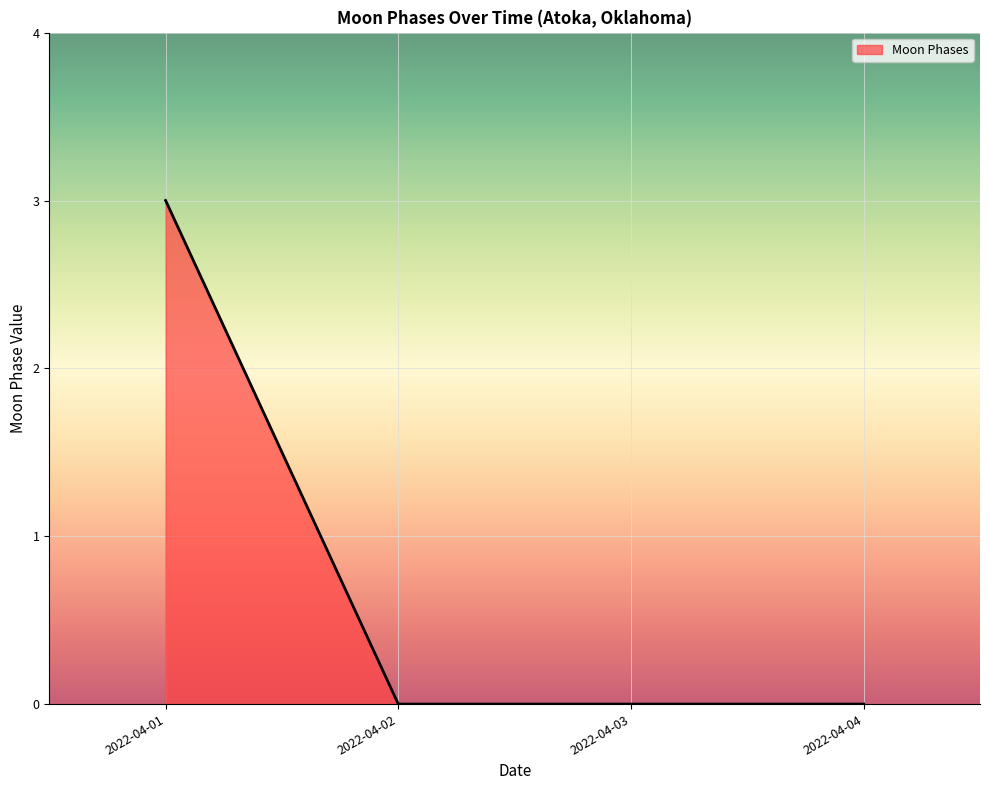

What is the greatest value displayed?

3